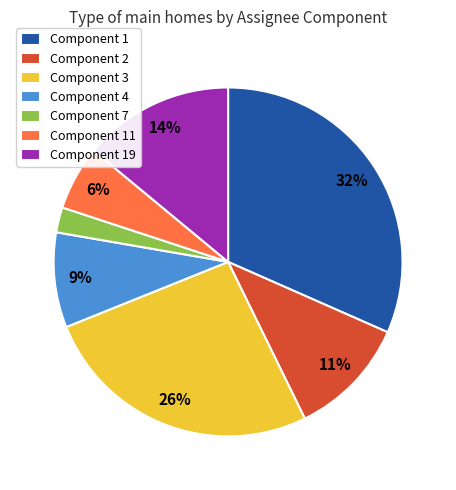

Which category has the biggest portion of the pie?

Component 1